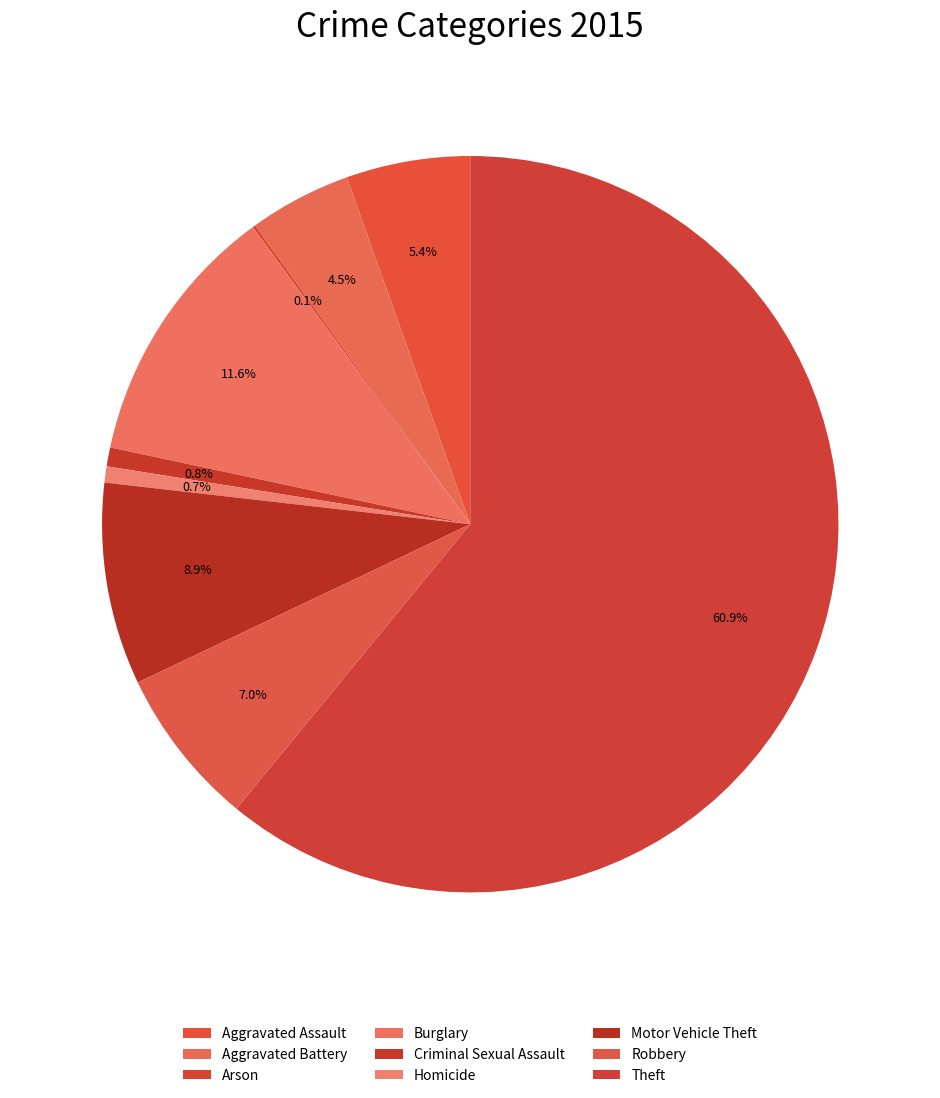

True or false: Criminal Sexual Assault accounts for 1% of the total.

True